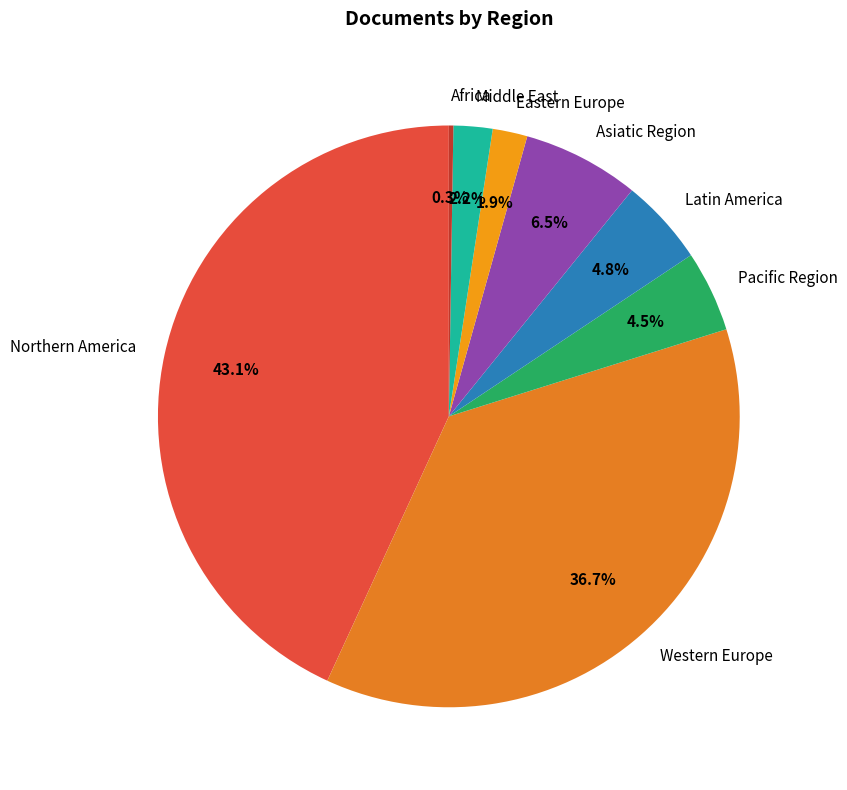

Which has a higher value, Western Europe or Latin America?

Western Europe